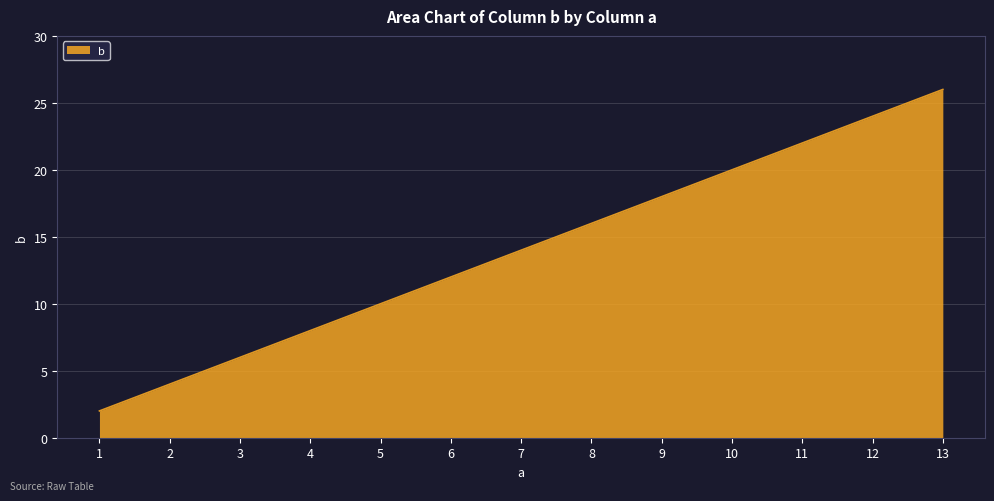

Between 12 and 9, which is larger?

12